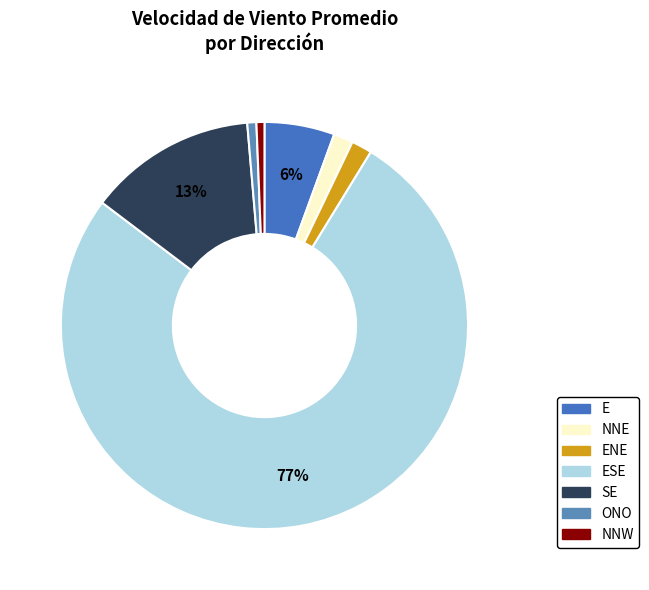

How many segments does this pie chart have?

7